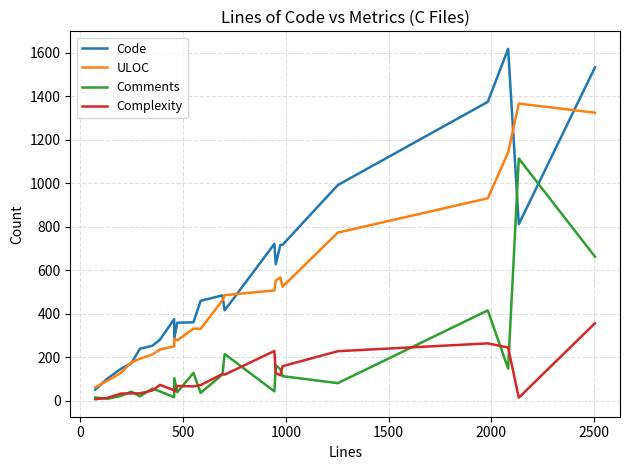

Which series ends up on top after the final intersection of Comments and Code?

Code